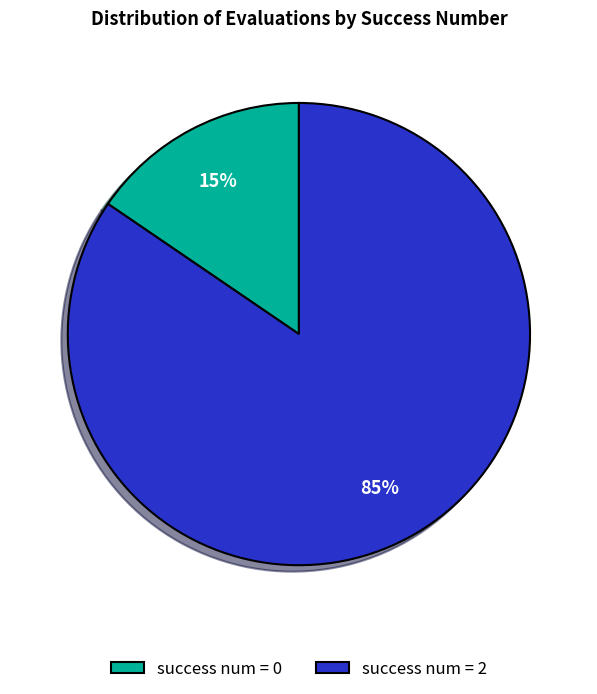

Which has a higher value, success num = 0 or success num = 2?

success num = 2